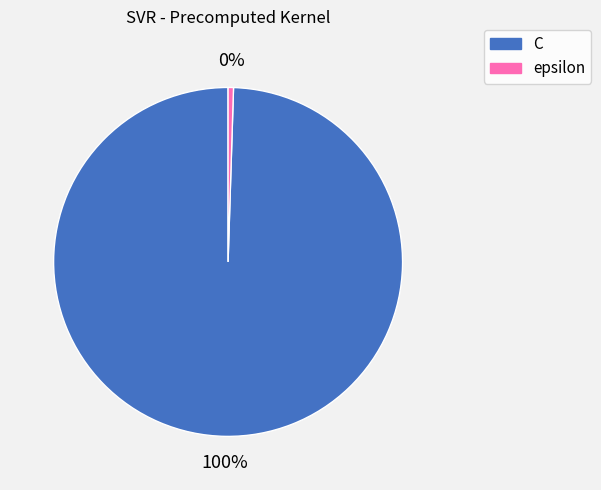

To the nearest percent, what percentage of the pie is C?

100%